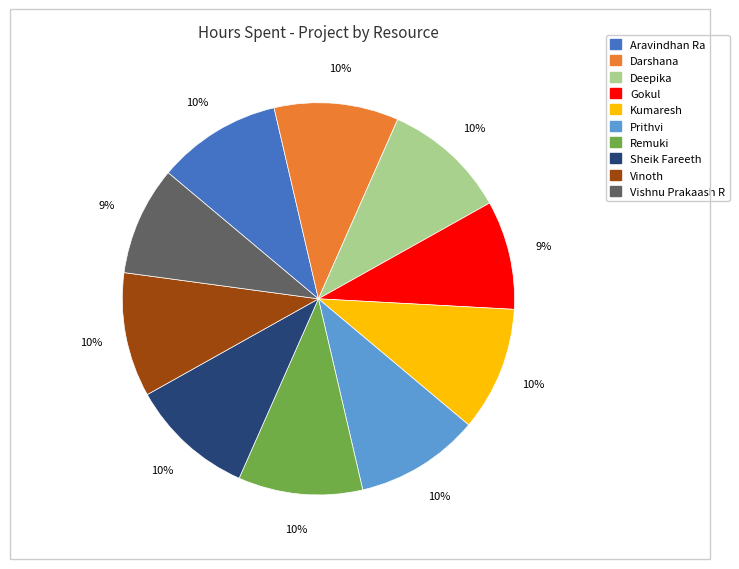

Is it true that Kumaresh is 10% of the pie?

True